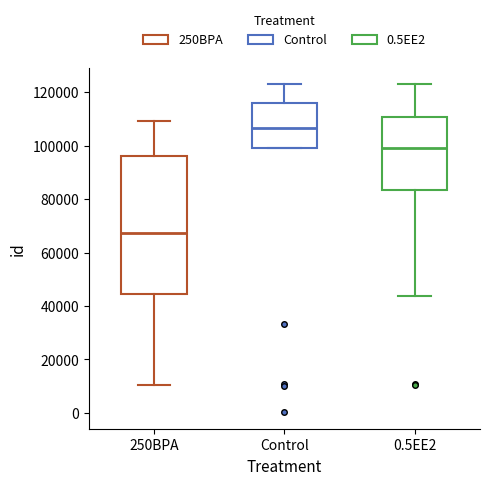

Reading left to right, read every box against the y-axis: the position of its median line, the range the box covers, and the ends of its whiskers. The values are not printed on the chart, so give them approximately, as read against the axis.

250BPA: median 68000, box 44000 to 96000, whiskers 10000 to 110000
Control: median 106000, box 100000 to 116000, whiskers 98000 to 122000
0.5EE2: median 100000, box 84000 to 110000, whiskers 44000 to 122000